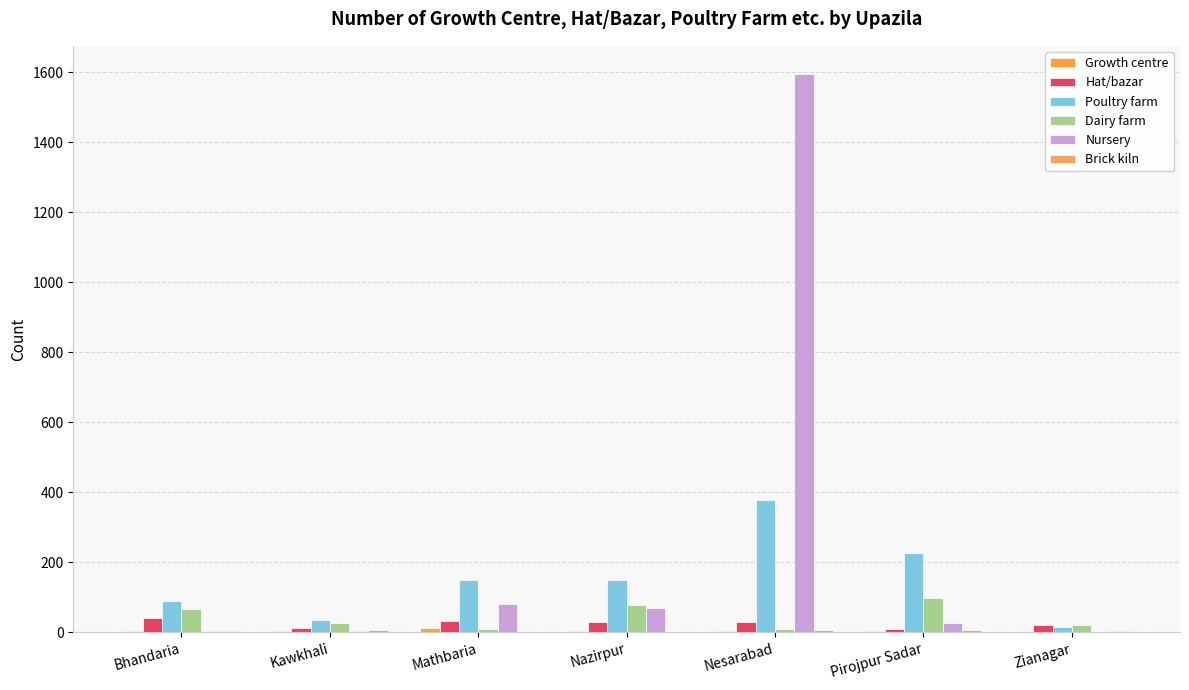

Between Bhandaria and Nesarabad, which series saw the biggest shift?

Nursery